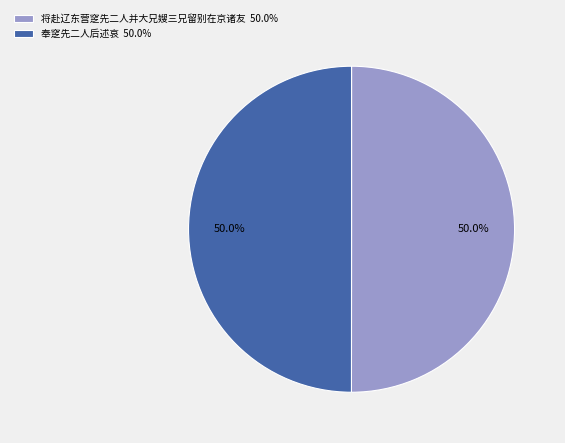

What percentage do 将赴辽东营窆先二人并大兄嫂三兄留别在京诸友 50.0% and 奉窆先二人后述哀 50.0% together represent?

100.0%